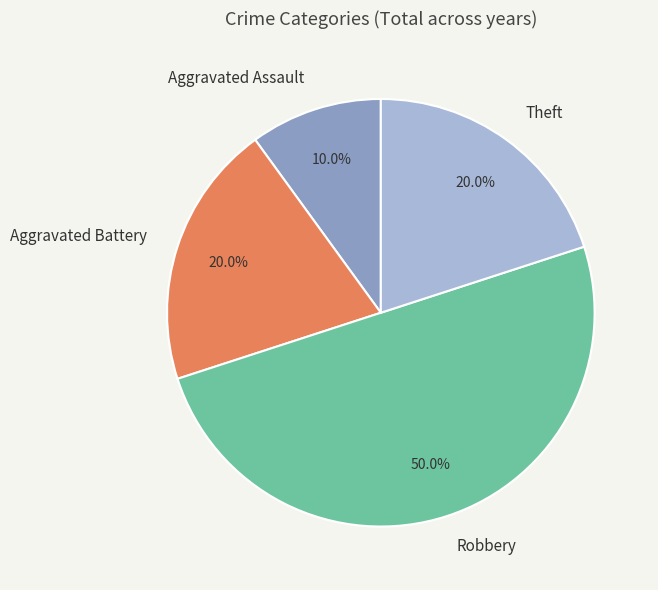

Is it true that Aggravated Battery is 20% of the pie?

True